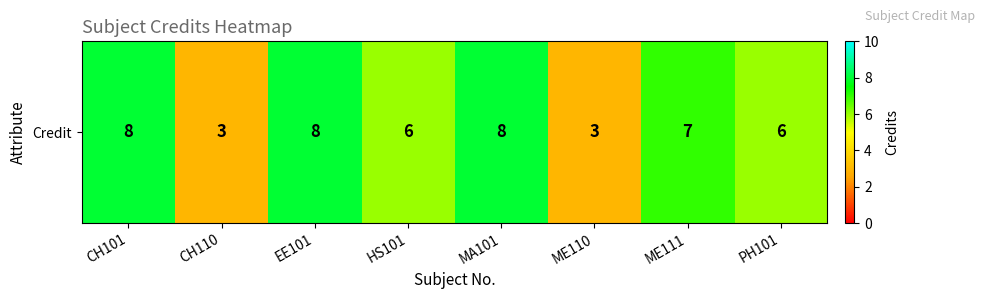

What is the difference between the maximum and minimum values?

5